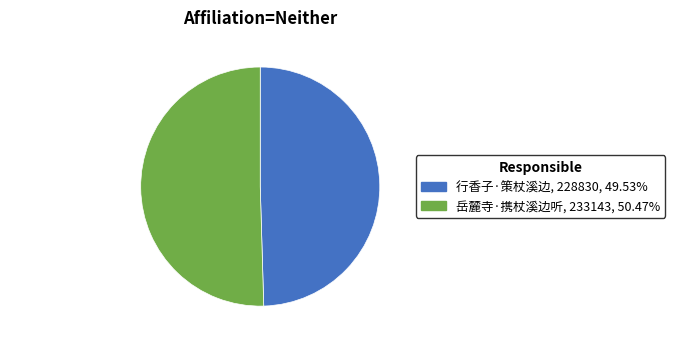

Is there any slice that represents more than half of the pie?

Yes